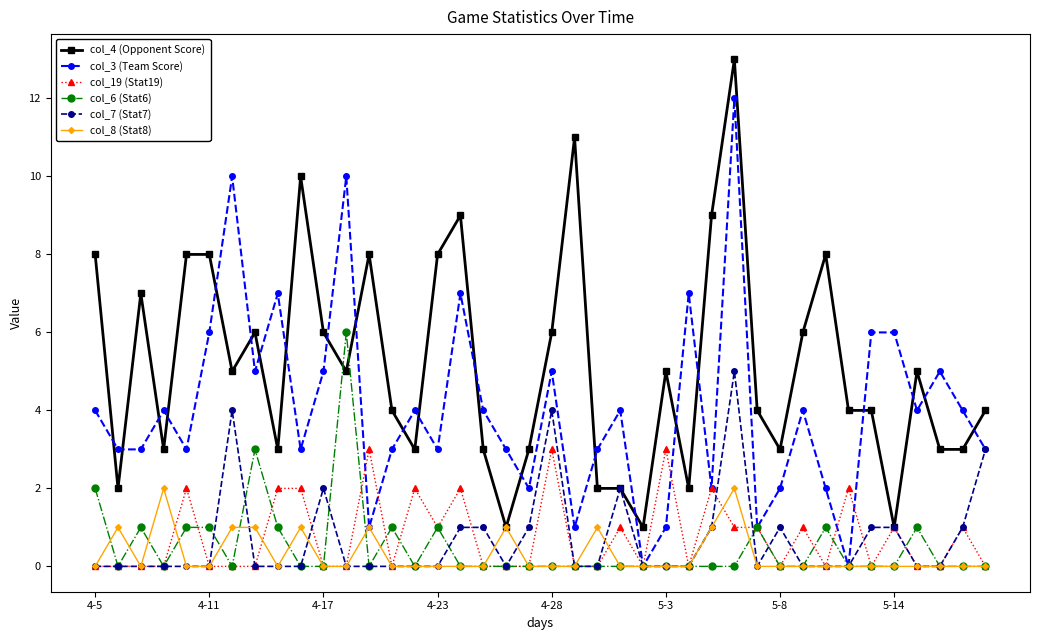

What is the greatest value displayed?

13